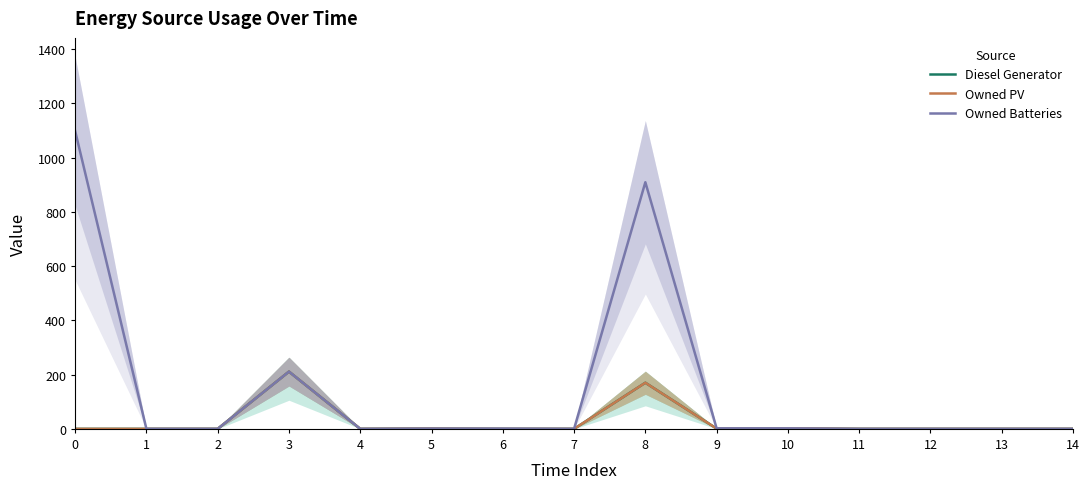

Where is the first local maximum for Diesel Generator?

3